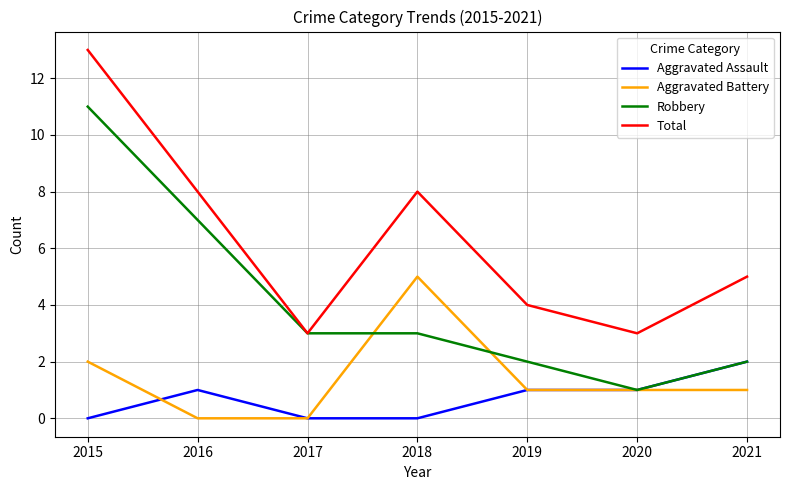

In Aggravated Battery, how many points are higher than both neighbors (excluding endpoints)?

1